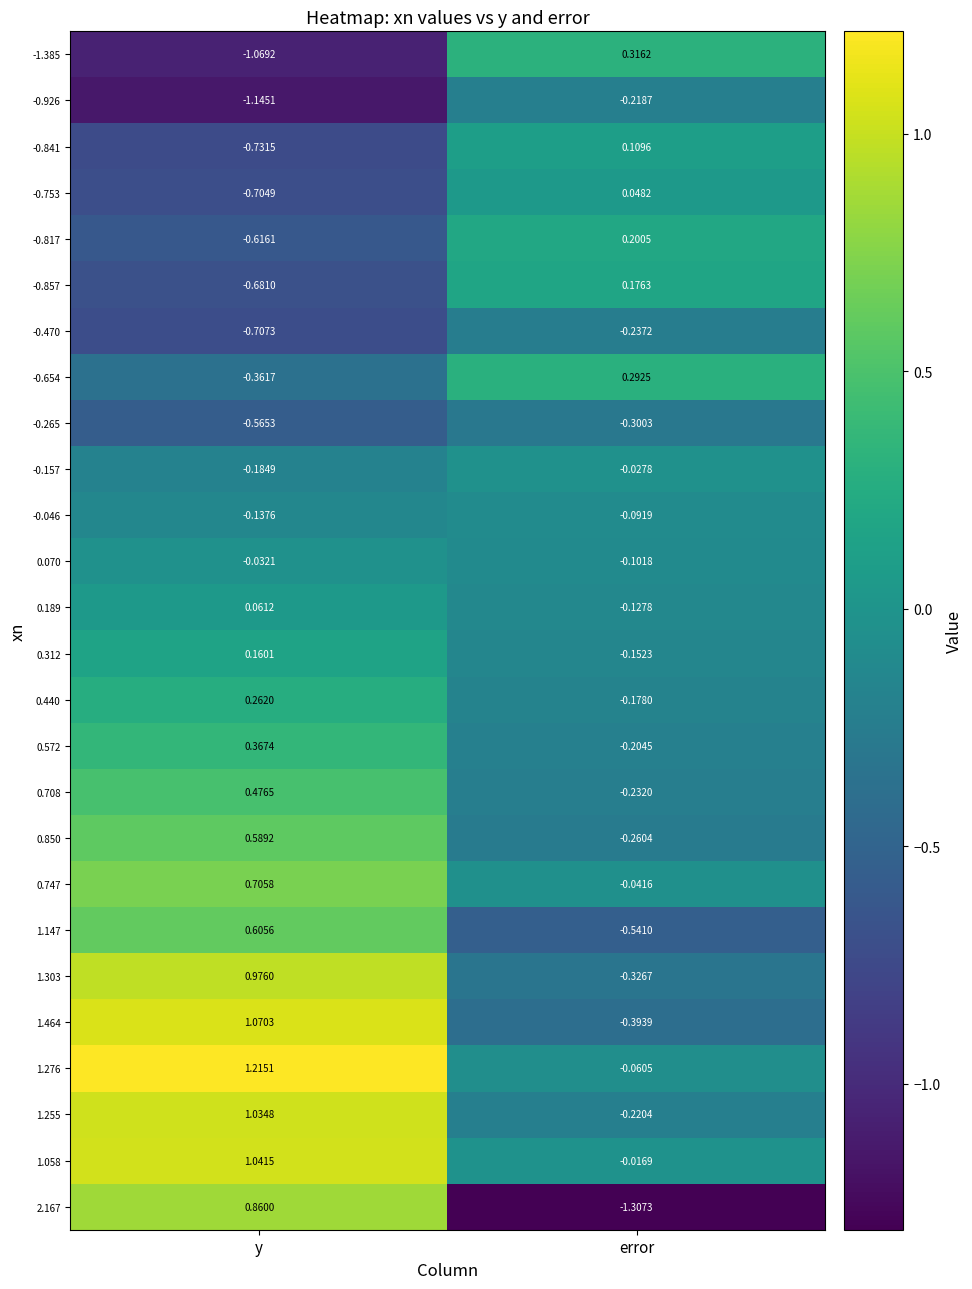

Where is -0.046 nearest to the value 0?

error